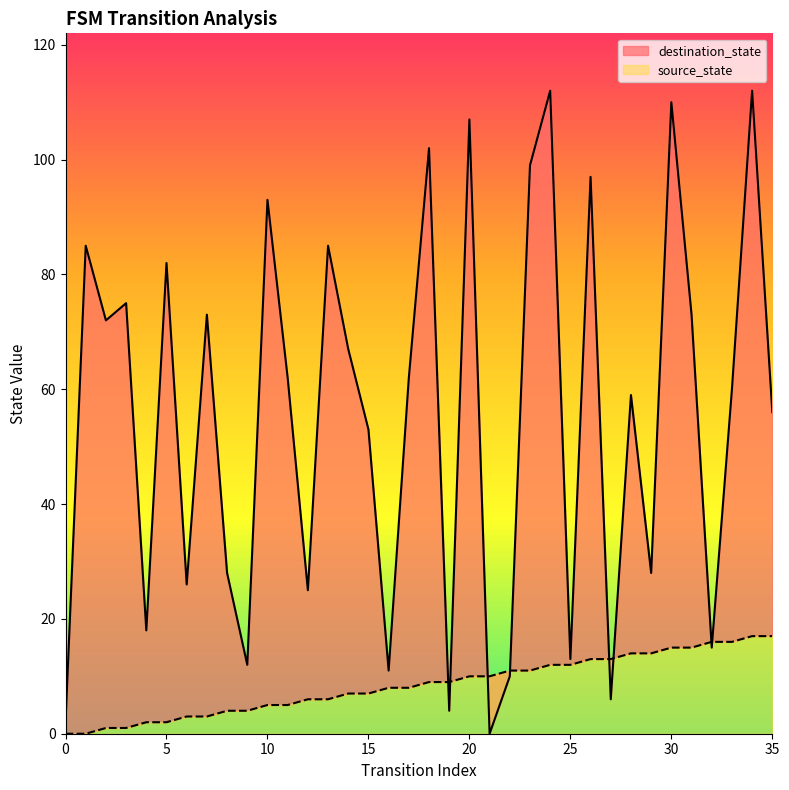

What is the value of the source_state point at the 10th from the left?

4